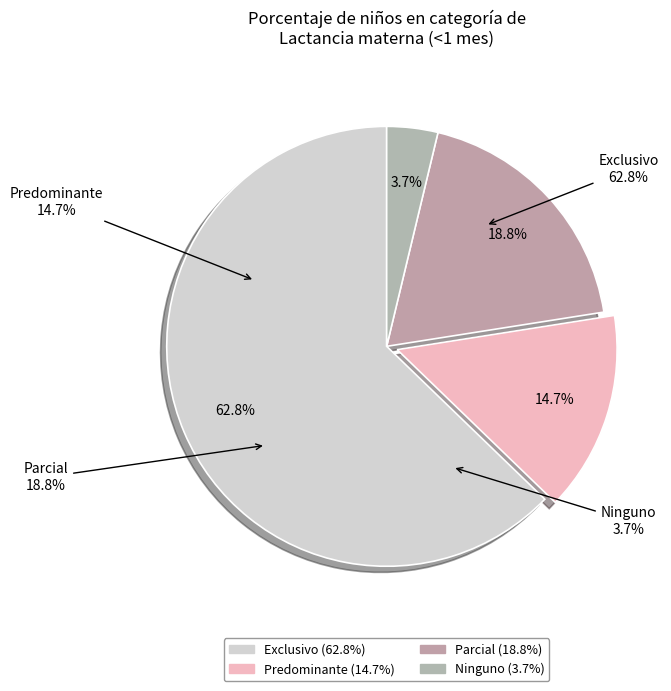

Is it true that Parcial is 19% of the pie?

True